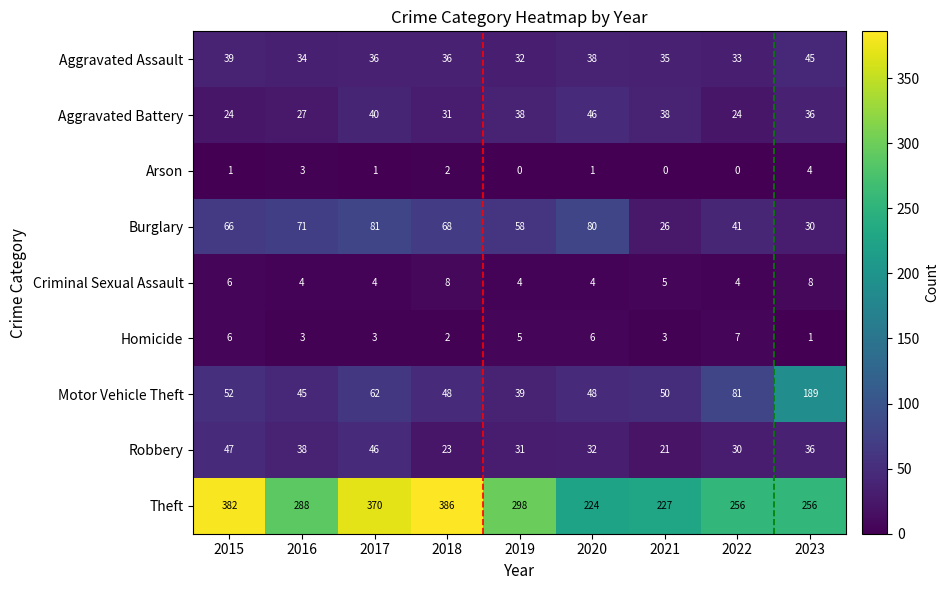

Which series has the largest total across all categories?

Theft